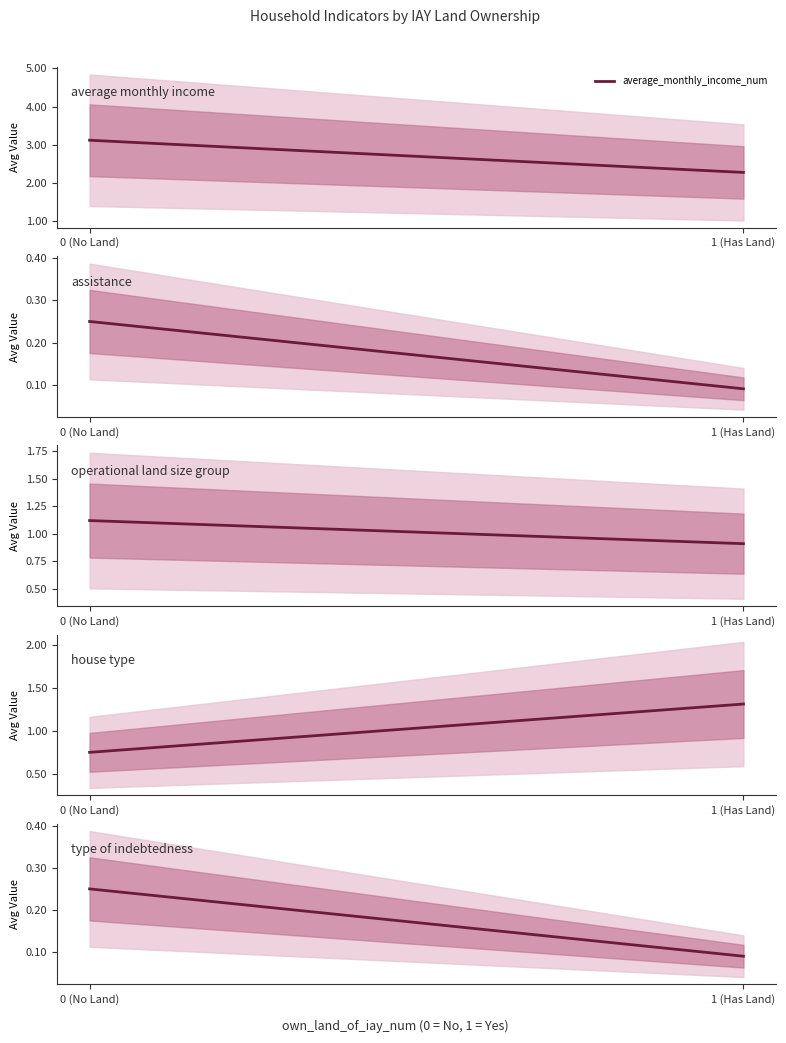

List the series in order of their peak value, highest first.

average_monthly_income_num, house_type_num, operational_land_size_group_num, assistance_num, type_of_indebtedness_num